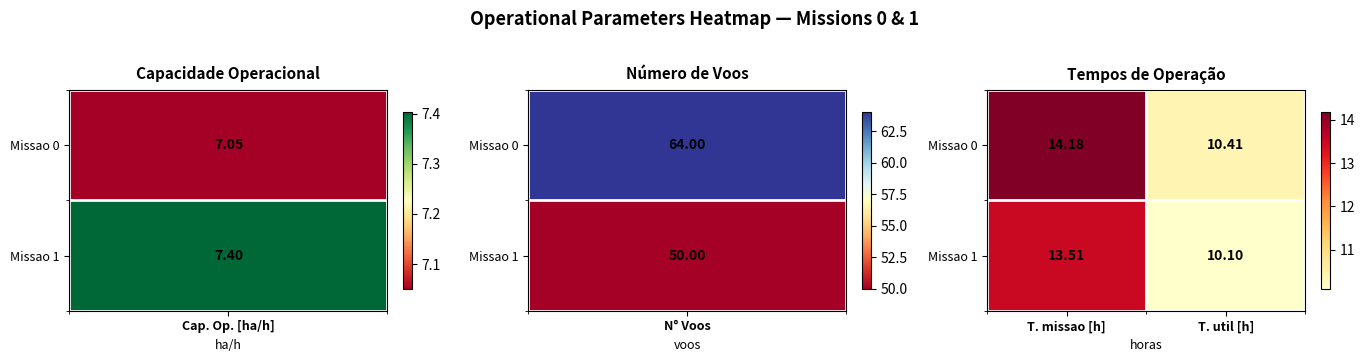

At which label is Missao 0 closest to 12?

T. util [h]